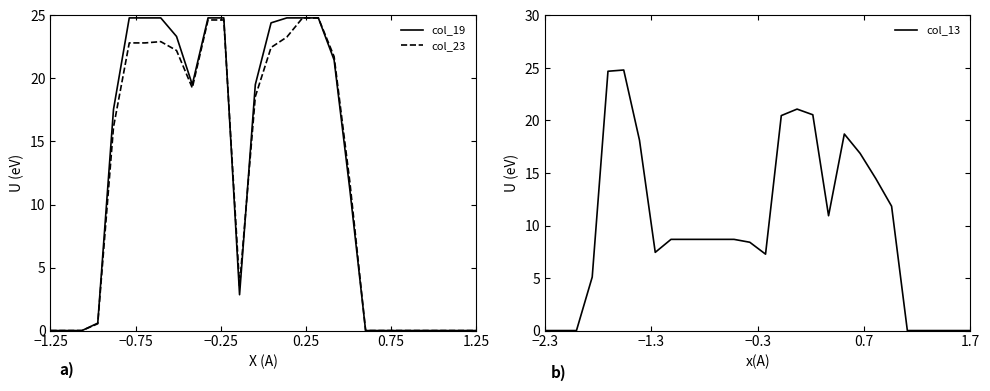

In col_23, how many points are higher than both neighbors (excluding endpoints)?

1